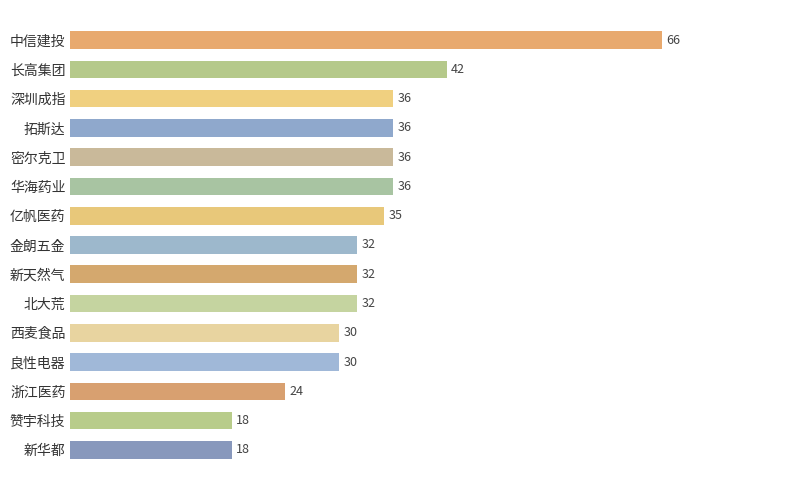

What is the label of the 15th bar from the top?

新华都